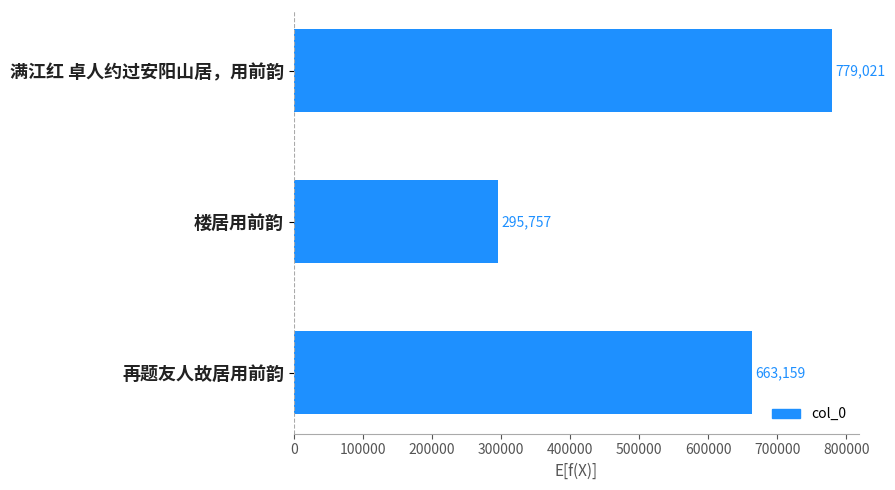

What is the value of the 1st bar from the top?

779021